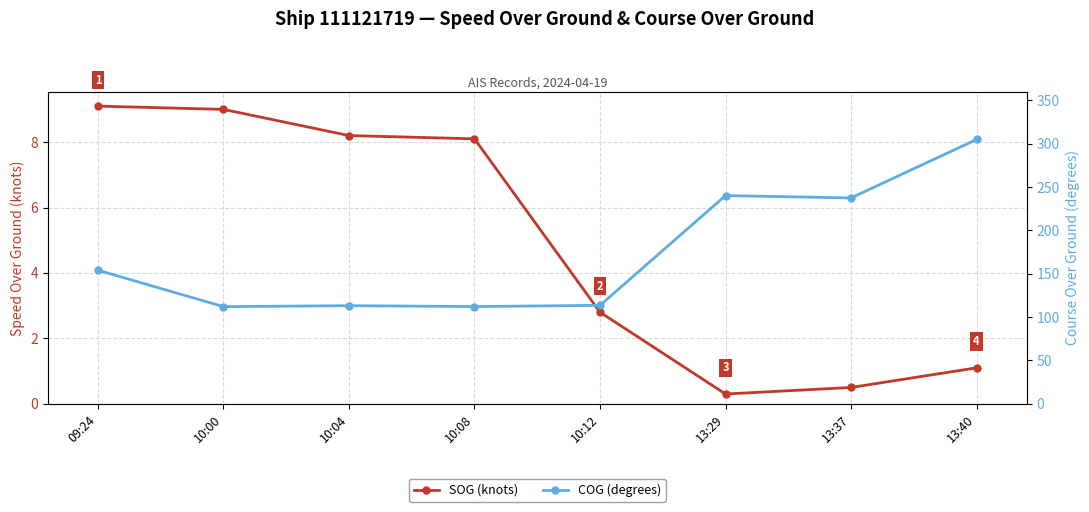

Which category has the highest value in the COG (degrees) series?

13:40